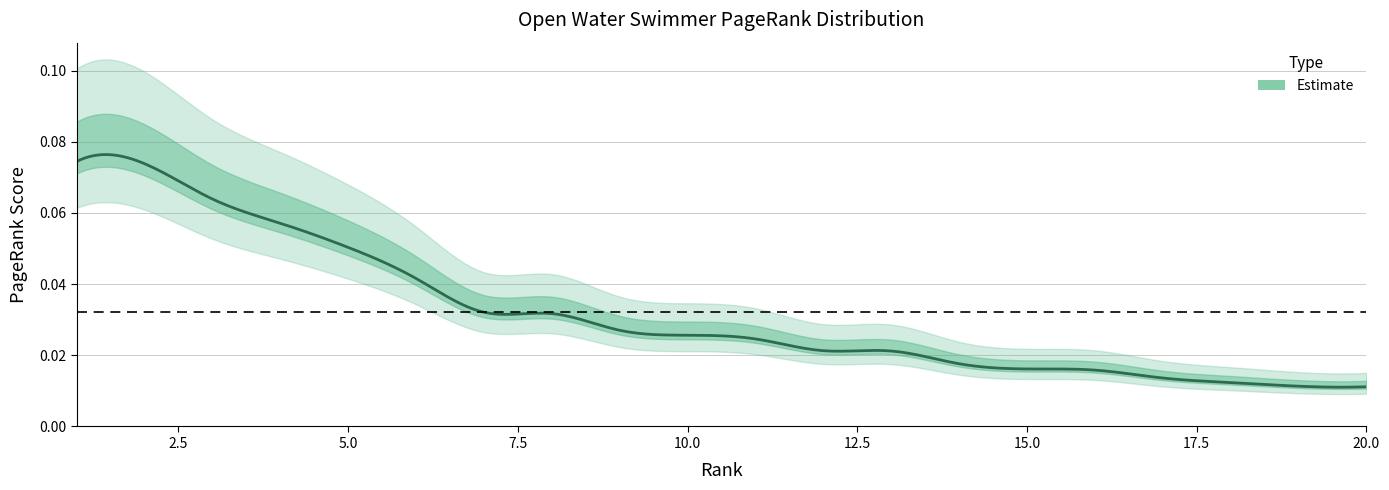

Count the number of categories in the chart.

20